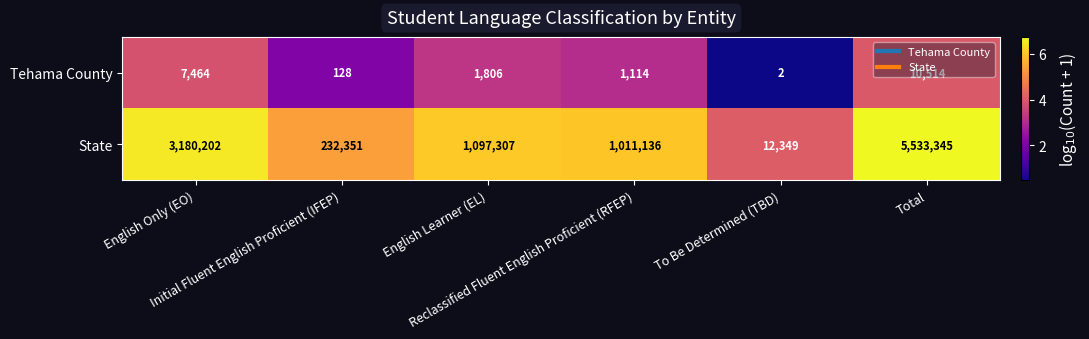

Rank the series by their maximum value, from lowest to highest.

Tehama County, State